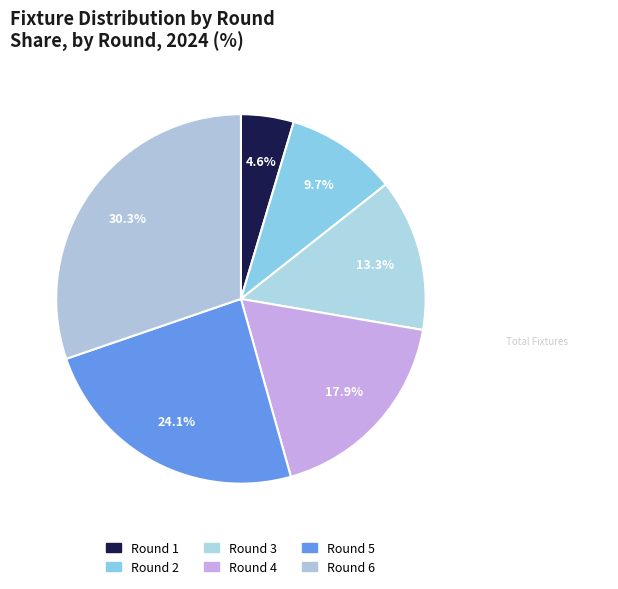

What is the smallest slice in the pie chart?

Round 1